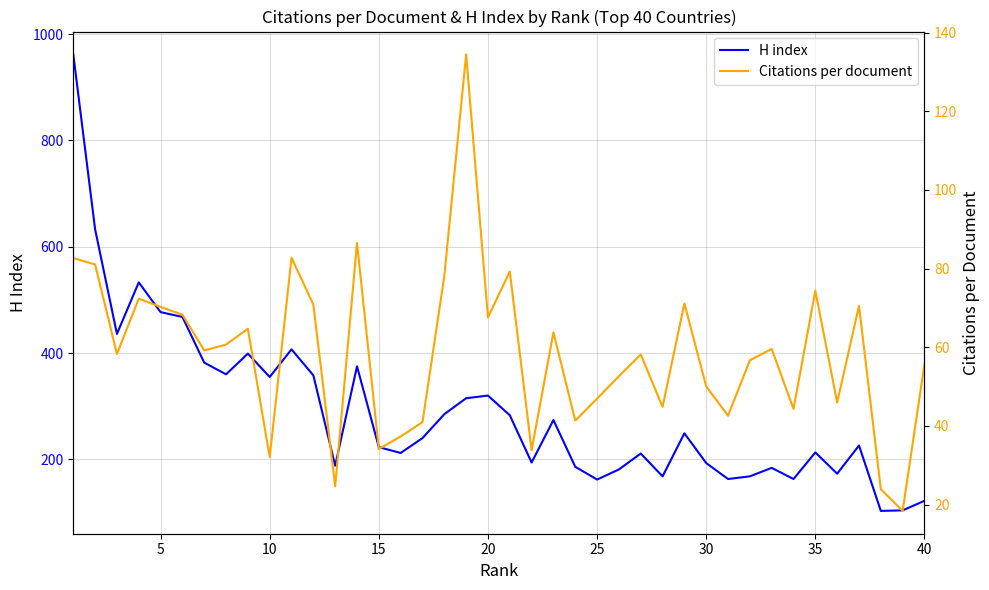

What is the lowest value of the H index series?

103